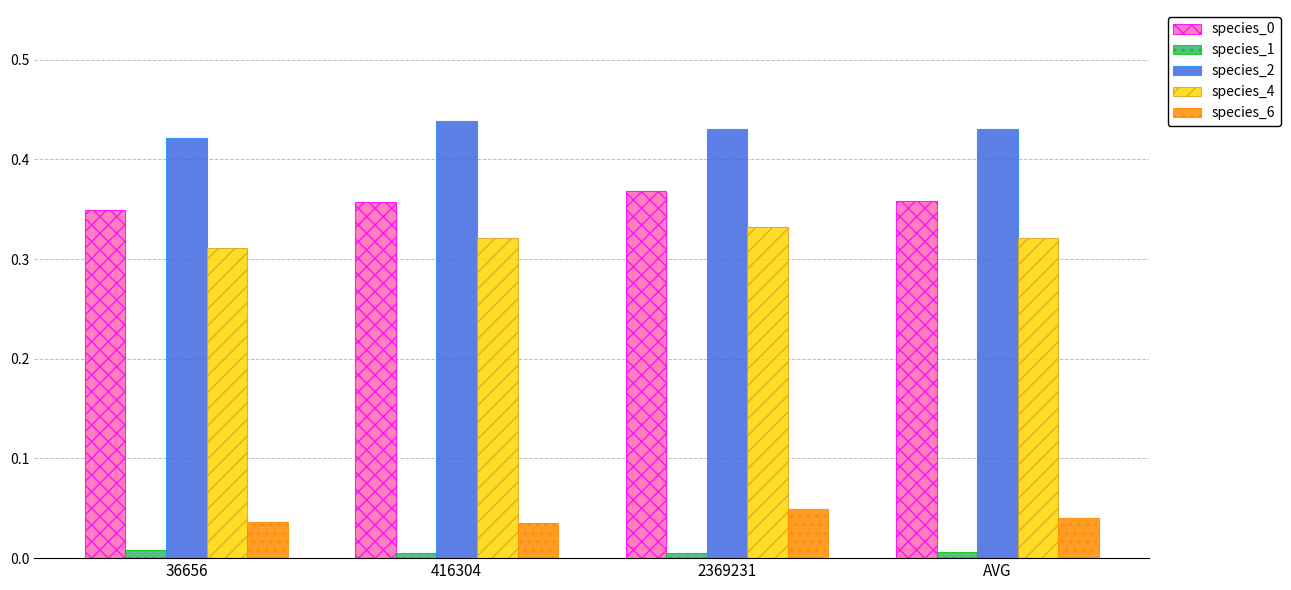

True or false: species_1 has a value of 0.0 at AVG.

True